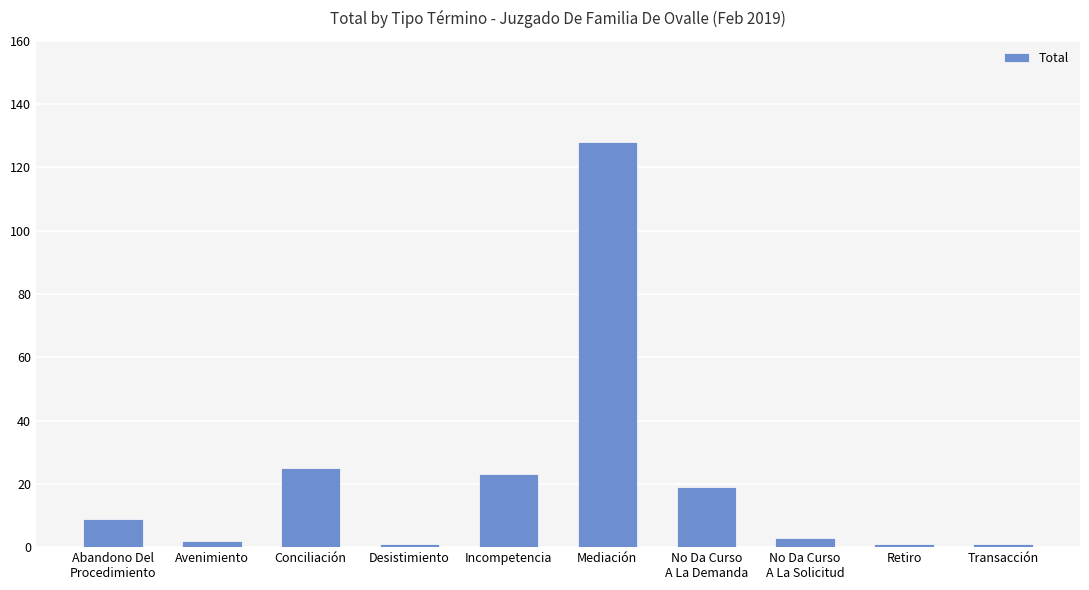

What is the difference between the values at Mediación and No Da Curso
A La Solicitud?

125